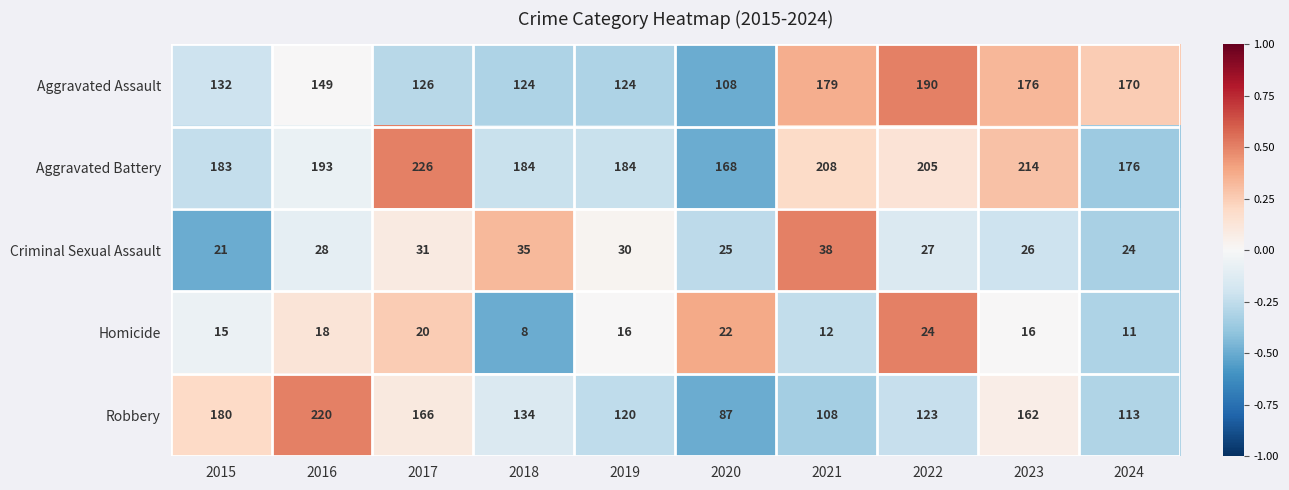

How many values in the Aggravated Assault series are below 149?

5